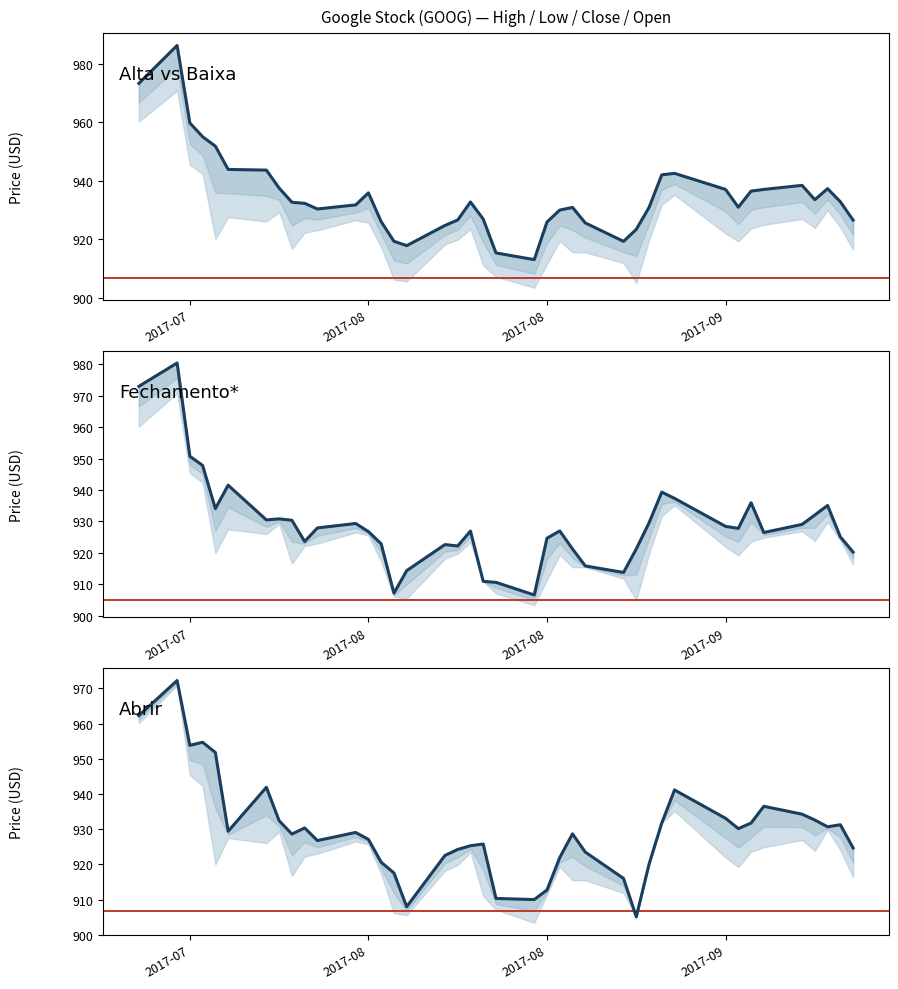

The value of Baixa at 2017-09-12 is 594.5. True or false?

False